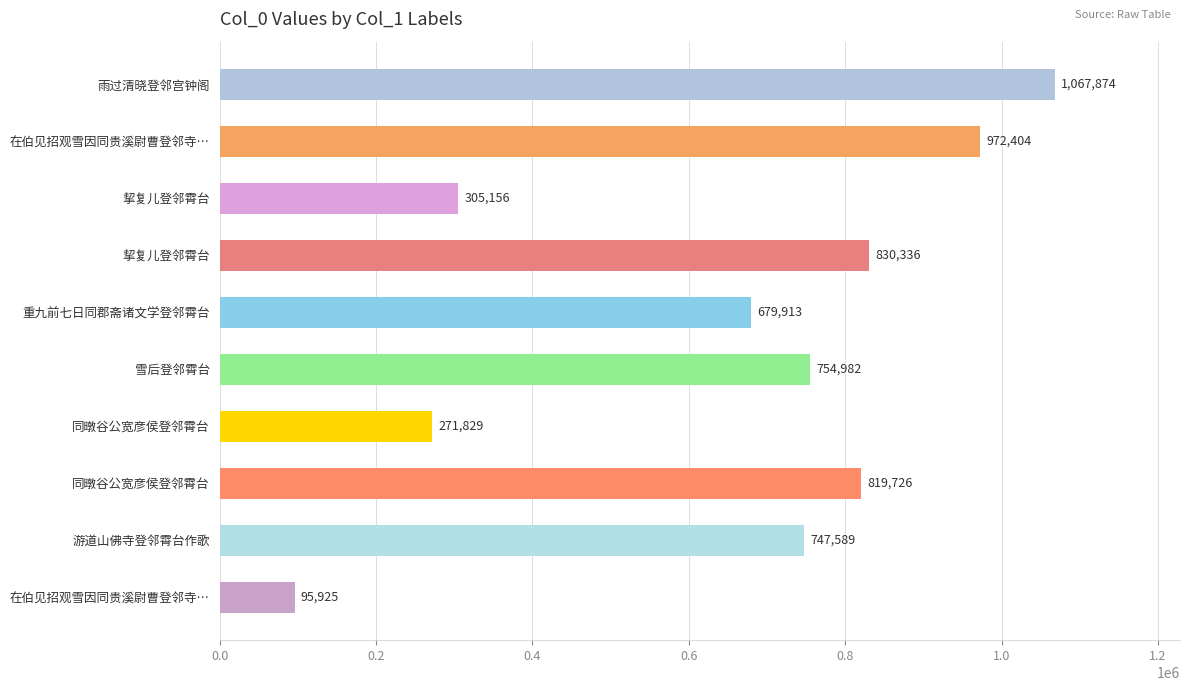

Count the number of categories in the chart.

10